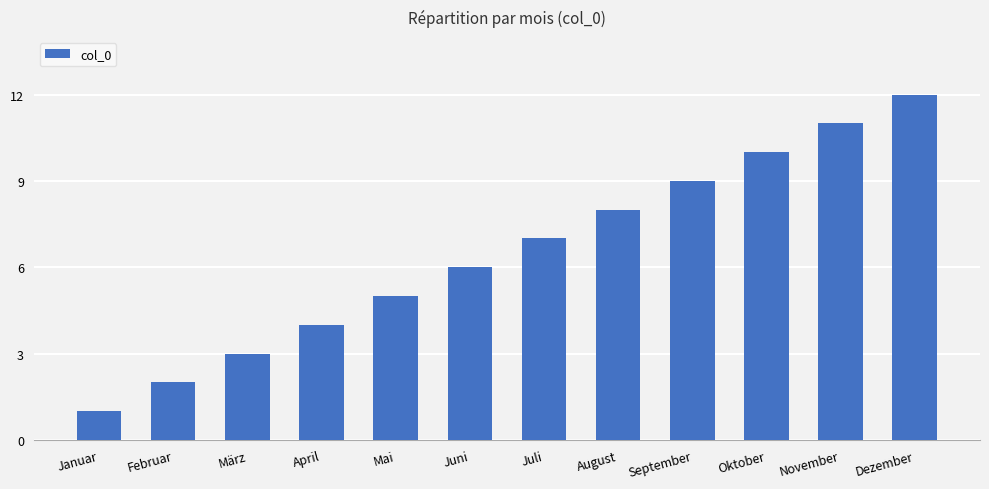

Is it true that the value at Januar is 0?

False